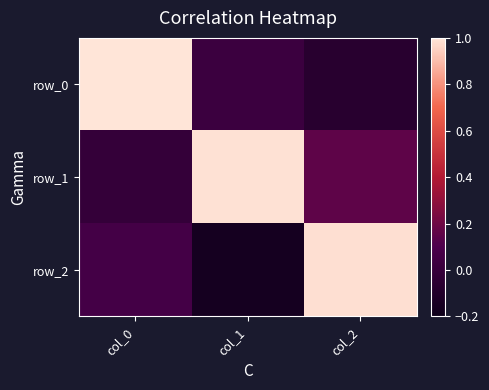

List the series in order of their overall mean, highest first.

row_1, row_0, row_2